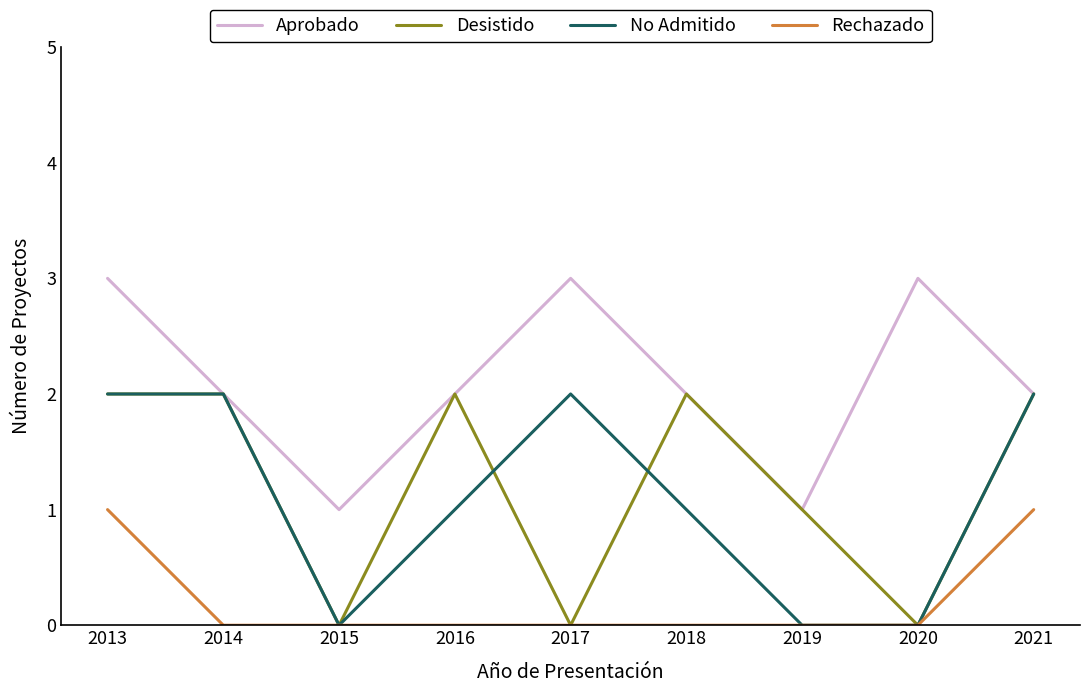

The Desistido series shows 1 at 2013. True or false?

False